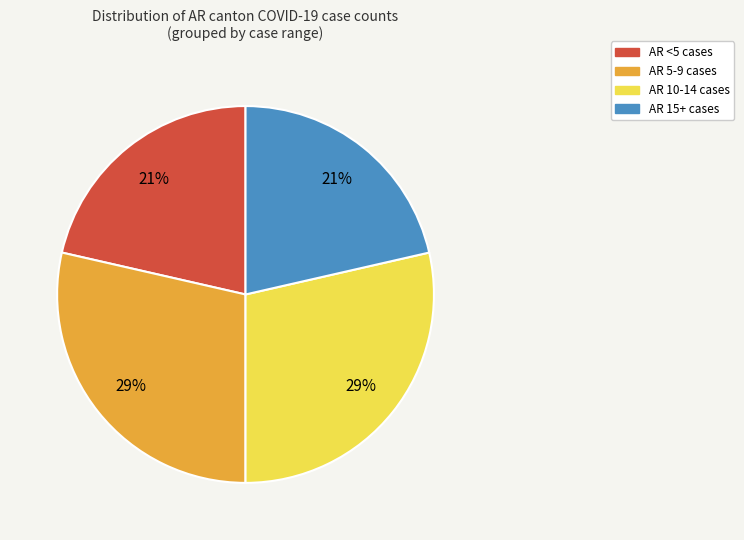

Does any single category account for the majority?

No